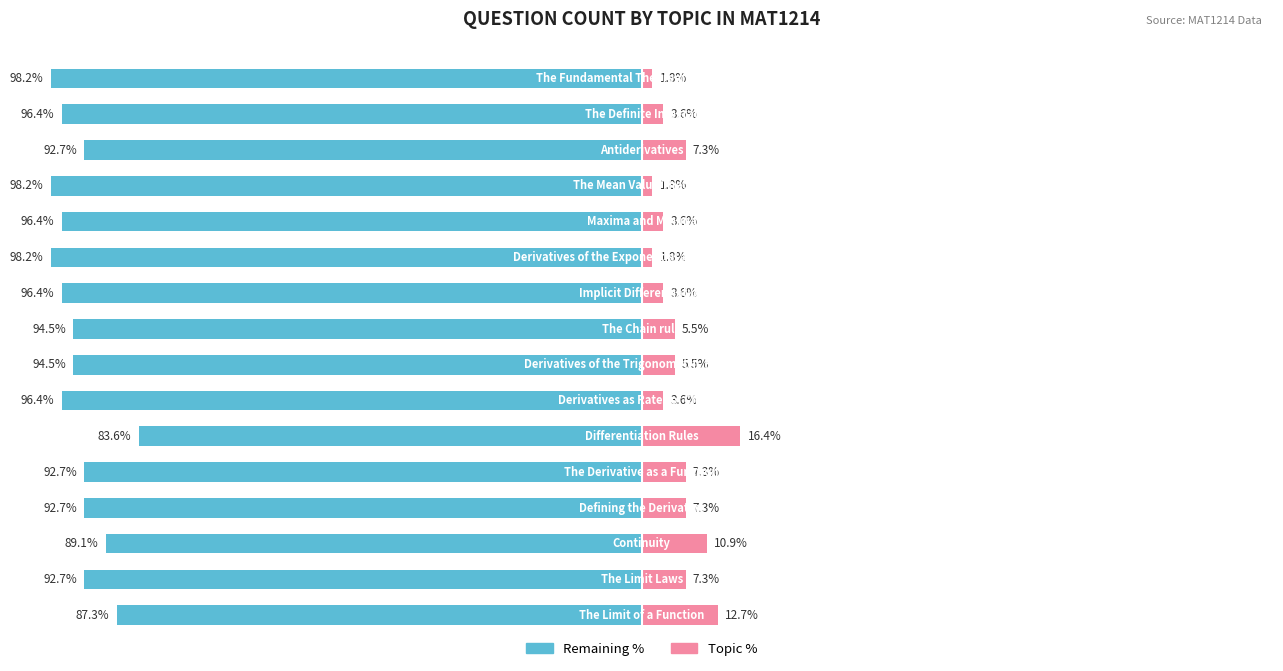

How many data points in Topic % are above 5?

9